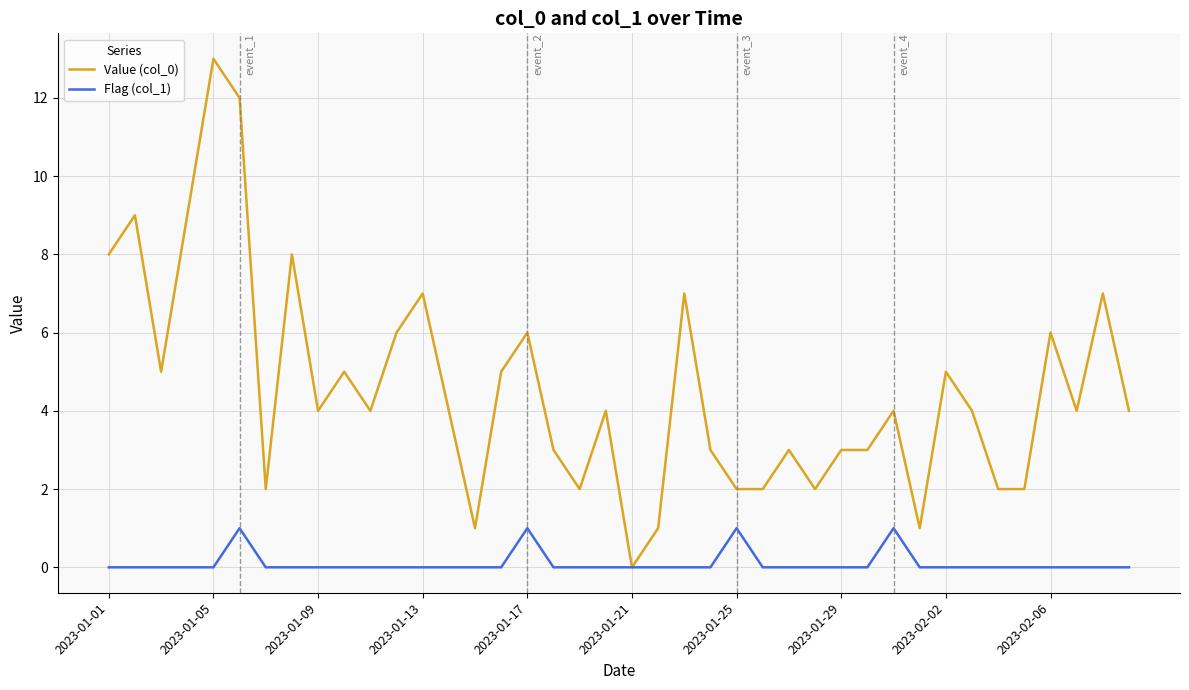

Which series has the widest spread of values?

Value (col_0)